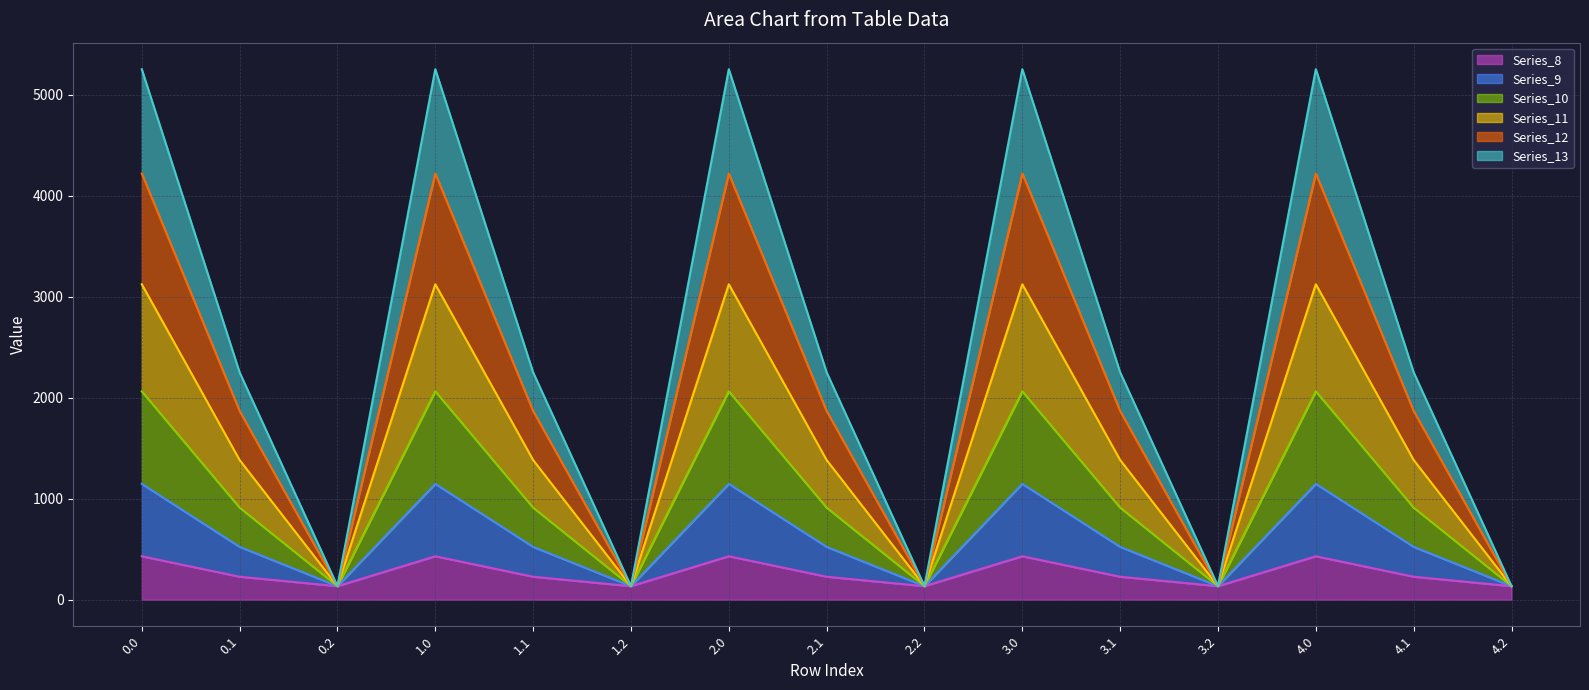

How many data points in Series_13 line are above 2251?

10